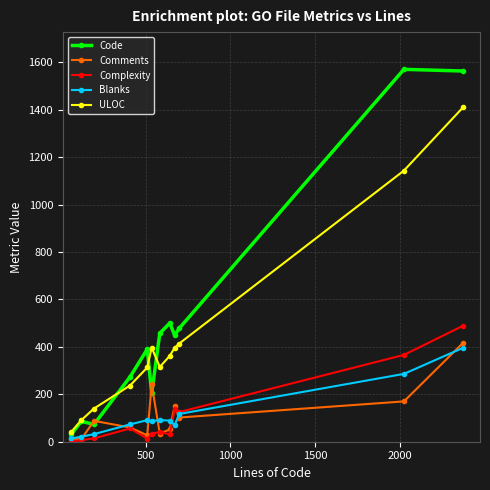

True or false: Complexity and ULOC intersect in this chart.

False